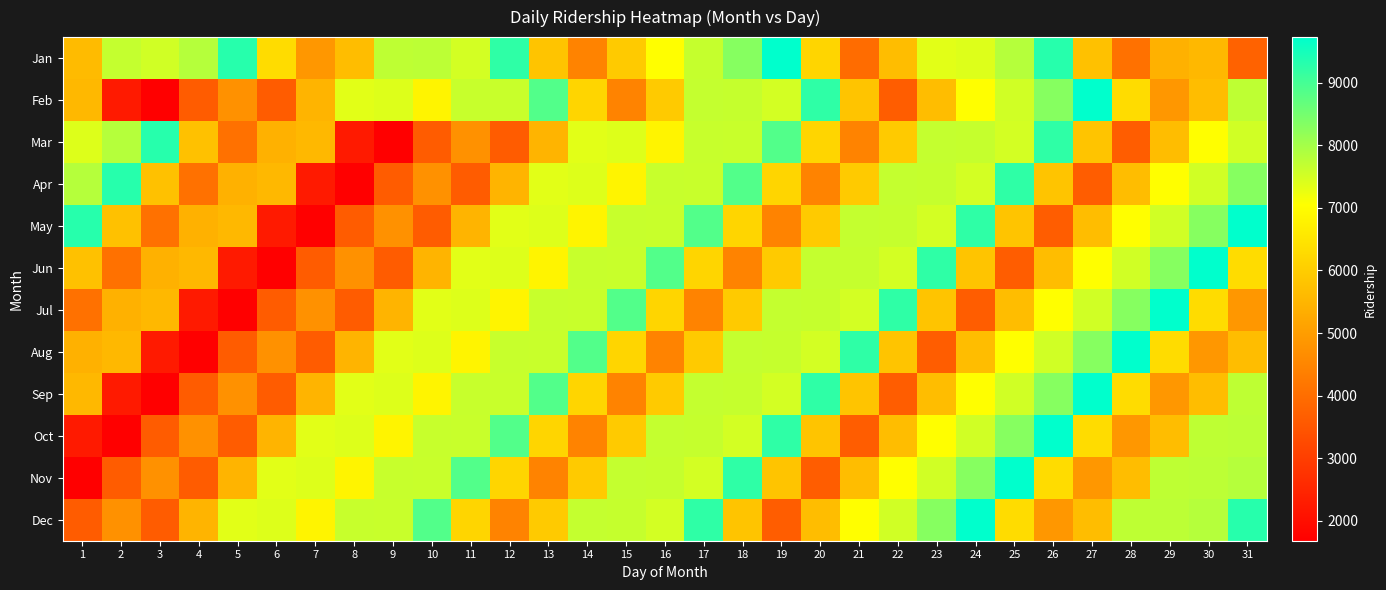

What is the maximum value shown in the chart?

9725